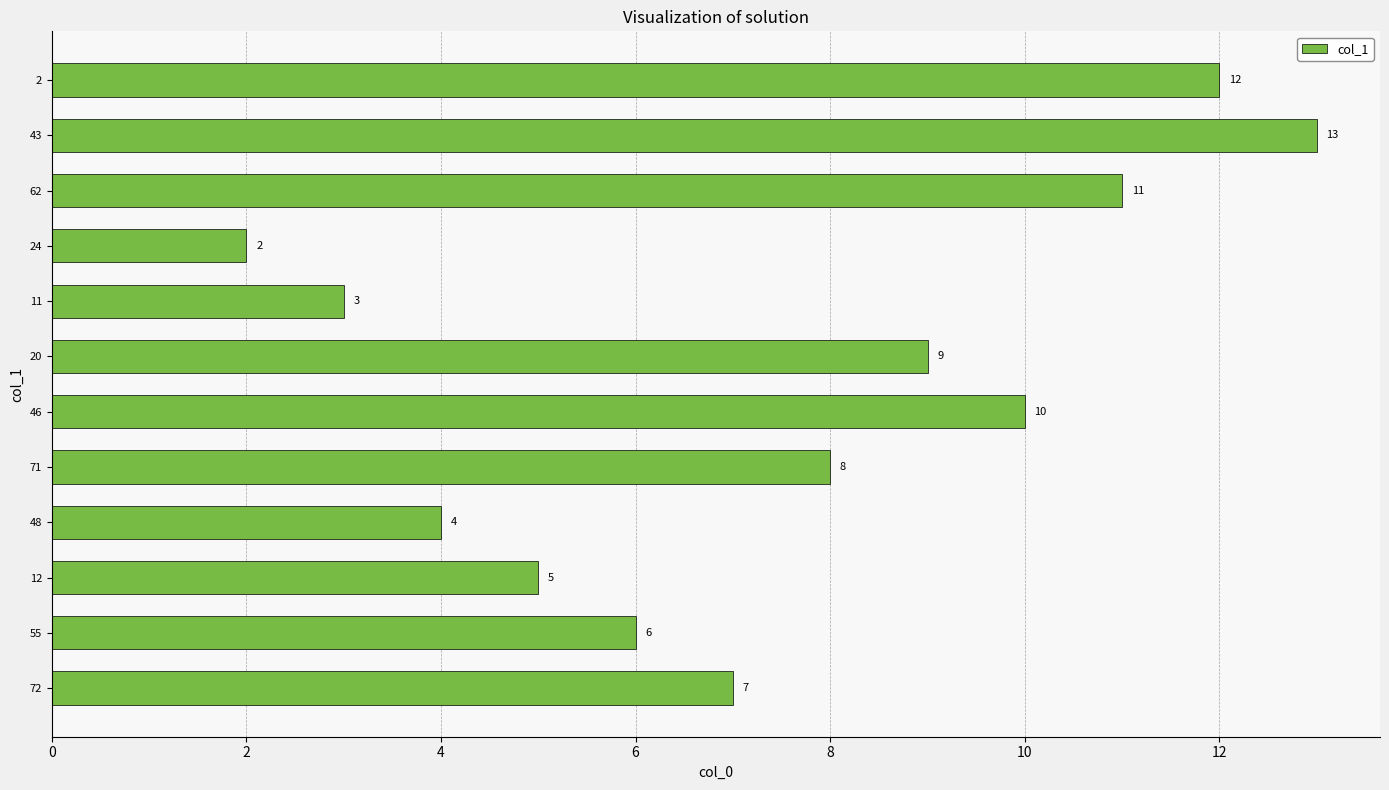

What is the greatest value displayed?

13